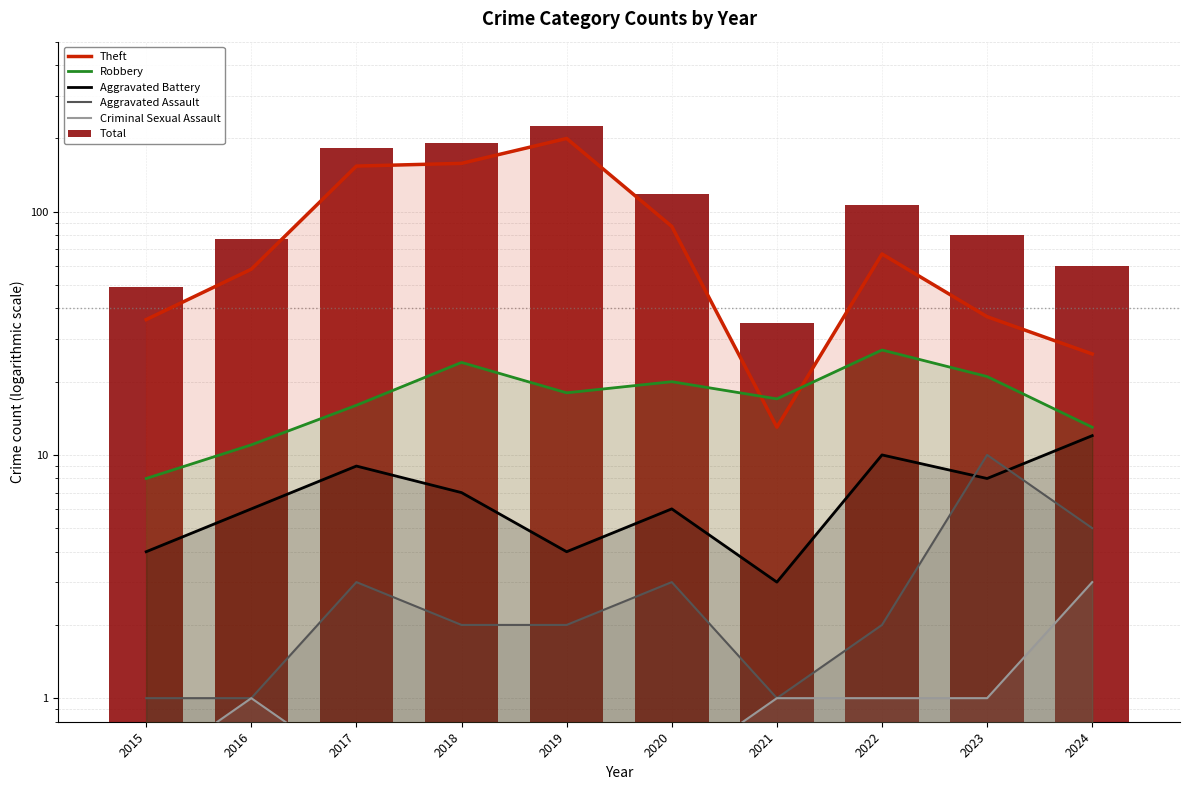

At which category is the sum across all series the highest?

2019